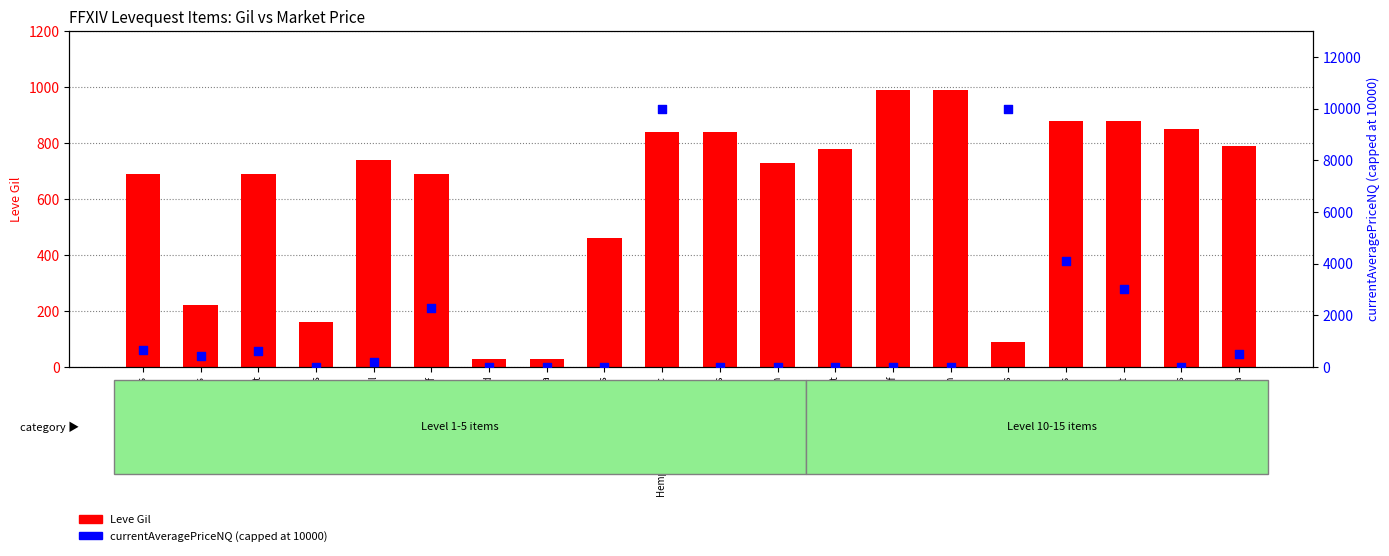

Which series has the largest total across all categories?

currentAveragePriceNQ (capped)